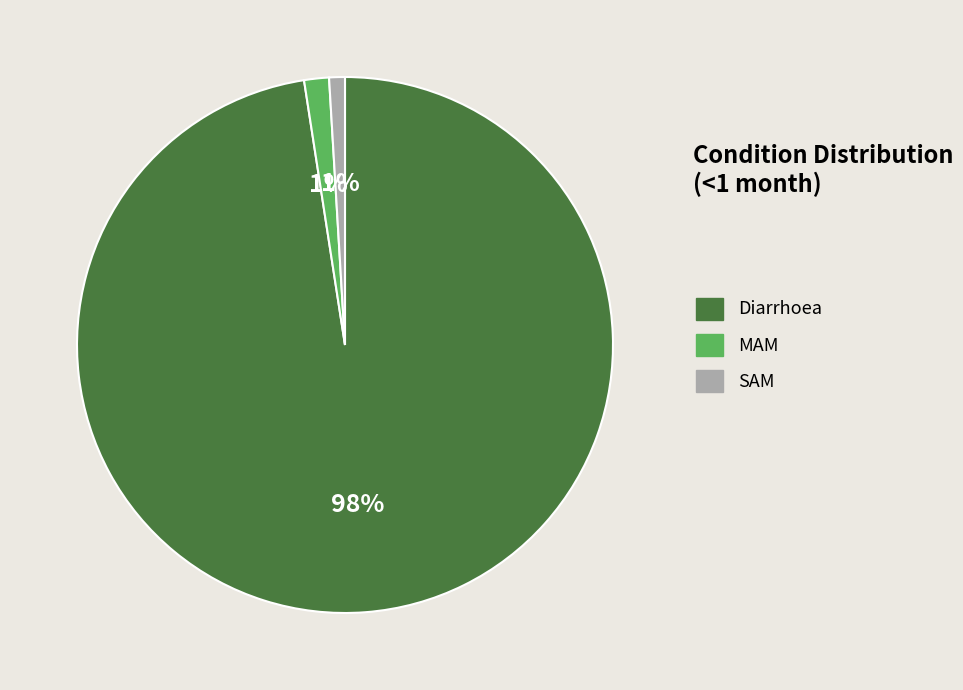

Between SAM and Diarrhoea, which is larger?

Diarrhoea